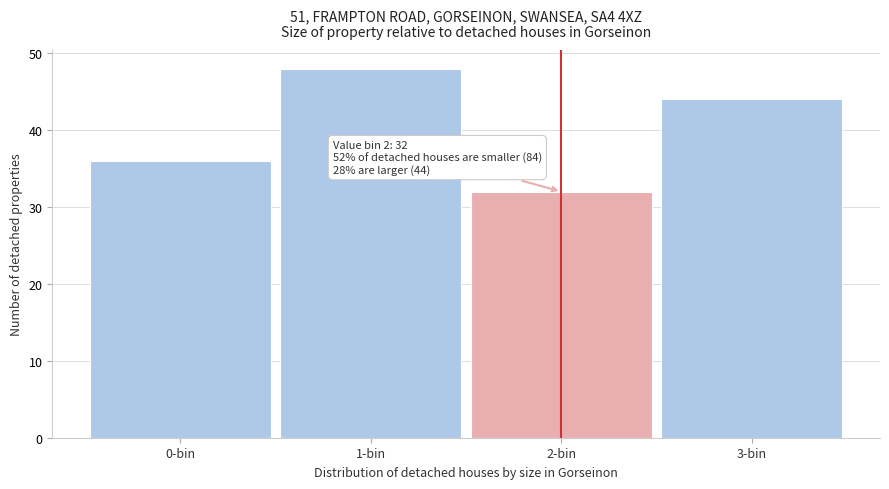

Over which range of the x-axis is the bar tallest?

0.5 to 1.5